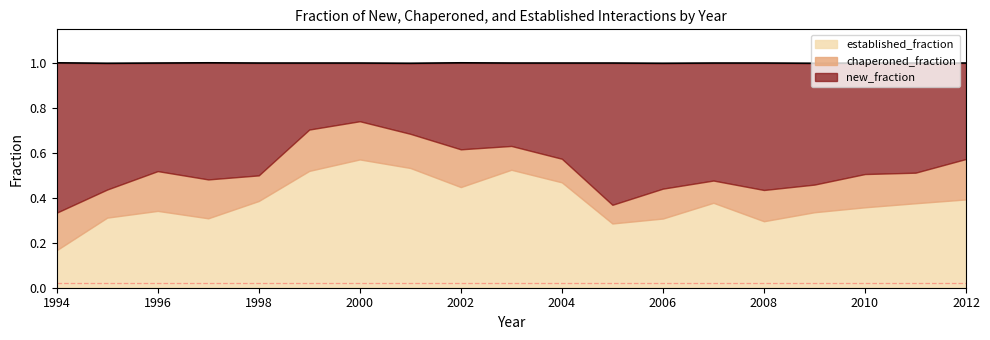

The new_fraction series shows 0.3 at 2000. True or false?

True